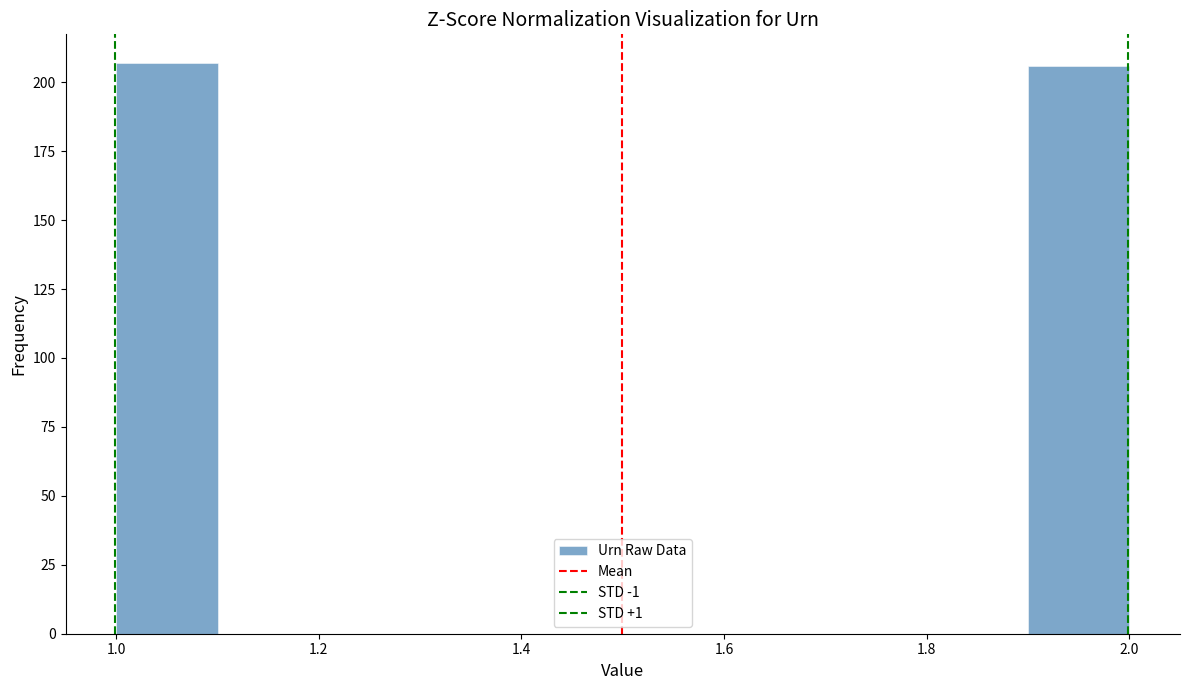

Reading left to right, list every bar in this chart as the range it spans on the x-axis followed by its height. The values are not printed on the chart, so give them approximately, as read against the axis.

1.0 to 1.1: 205
1.1 to 1.2: 0
1.2 to 1.3: 0
1.3 to 1.4: 0
1.4 to 1.5: 0
1.5 to 1.6: 0
1.6 to 1.7: 0
1.7 to 1.8: 0
1.8 to 1.9: 0
1.9 to 2.0: 205